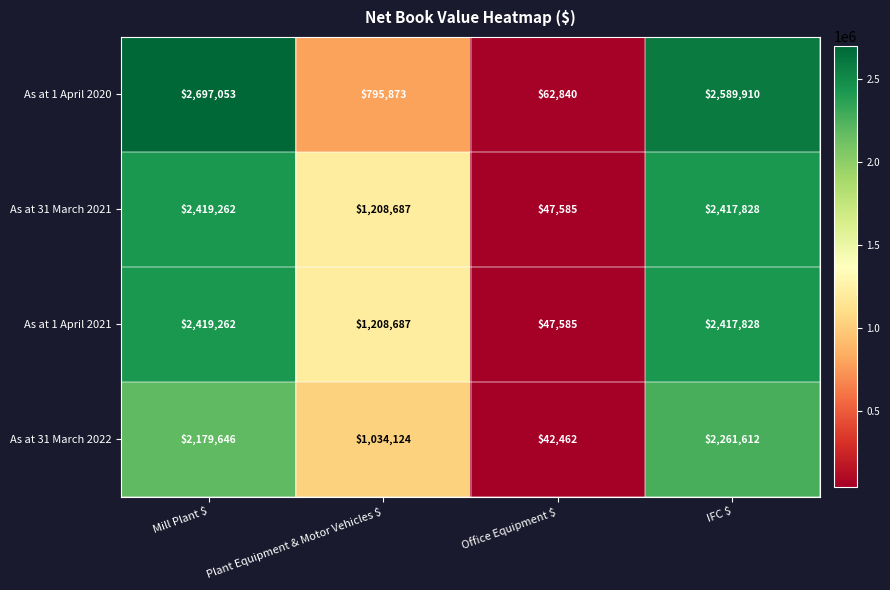

At which category is the sum across all series the highest?

Mill Plant $